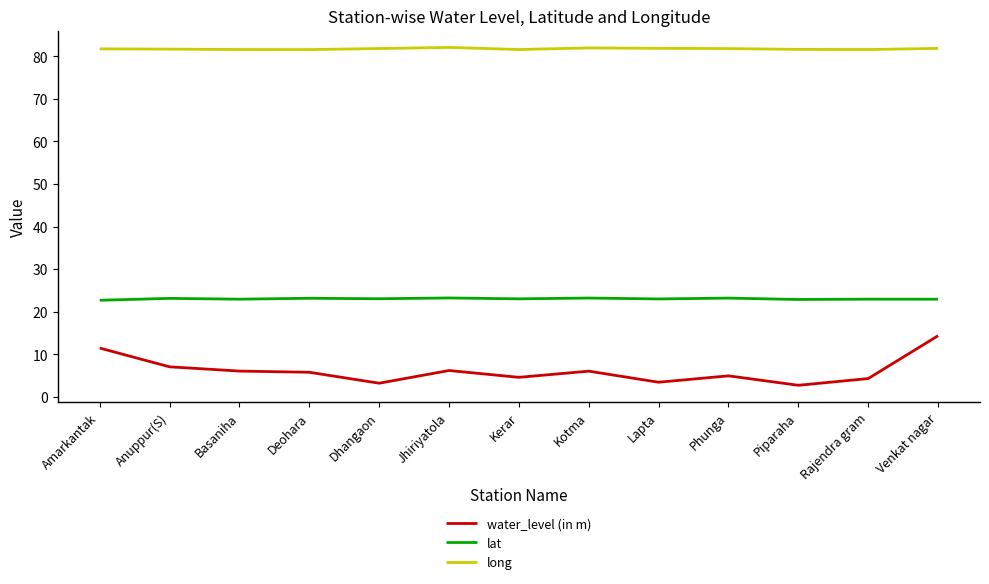

What position from the left is Kerar?

7